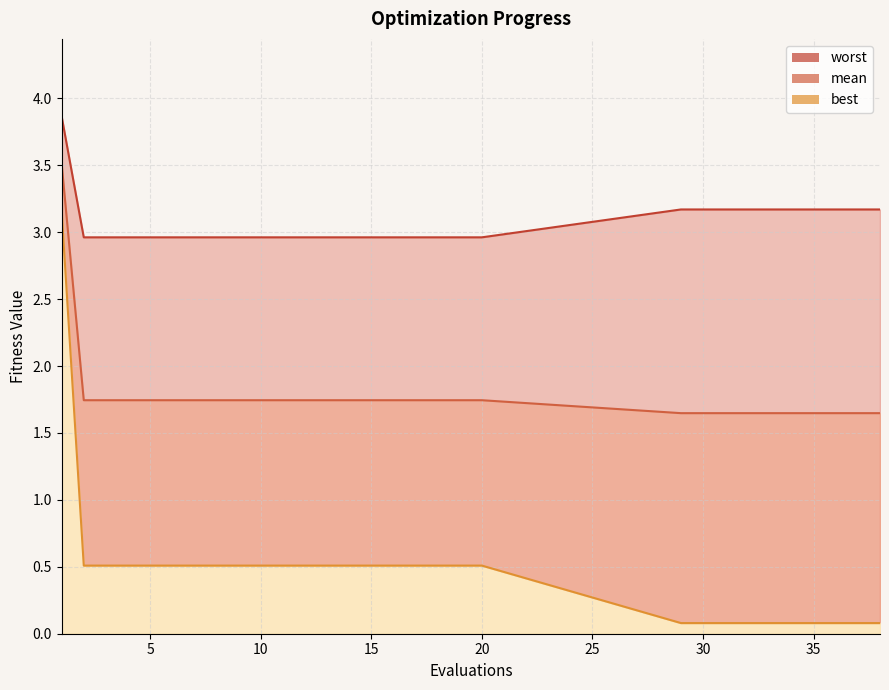

What is the total value across all series at 9?

5.2